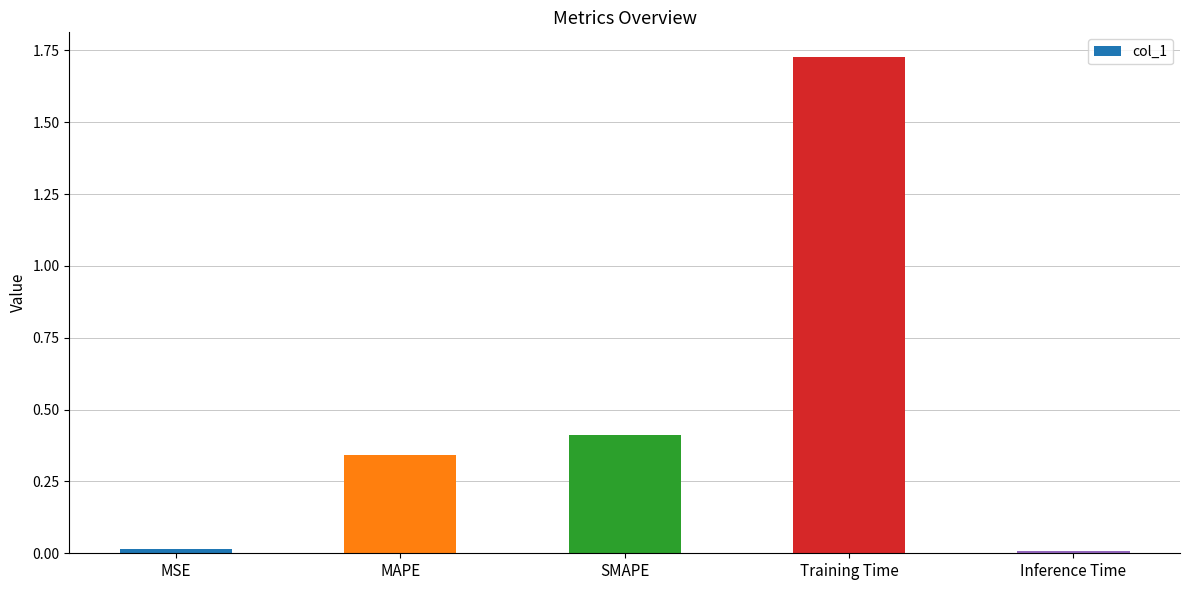

Between MAPE and Training Time, which is larger?

Training Time